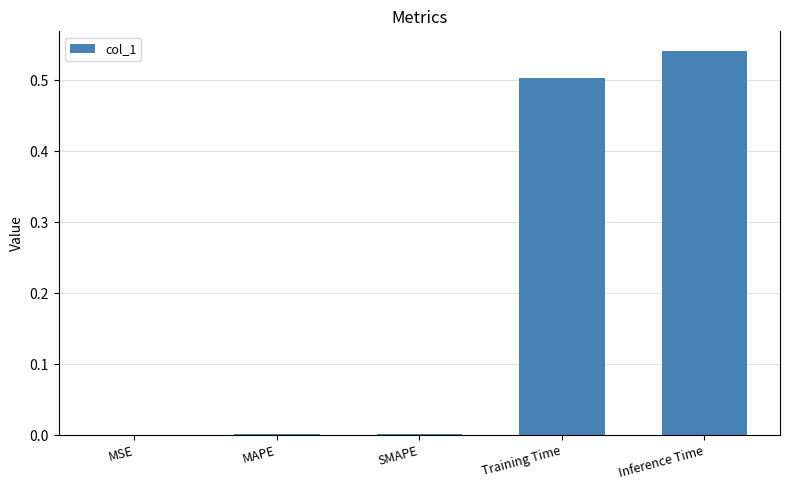

The value at Inference Time is 0.5. True or false?

True